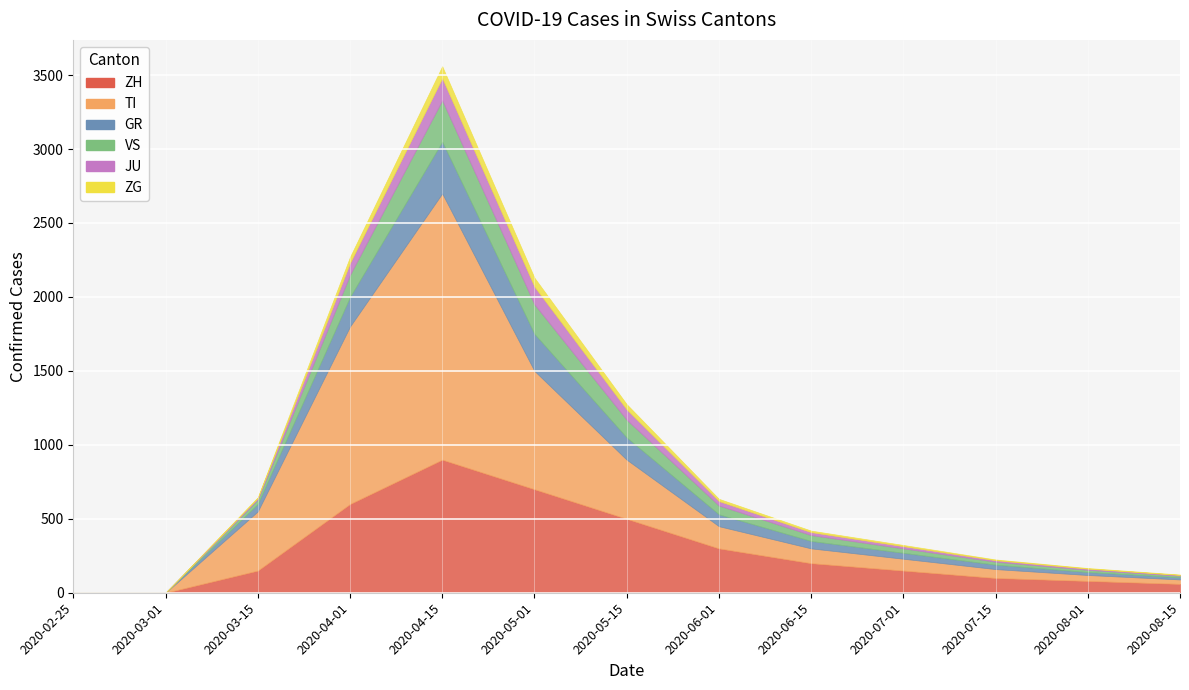

Read the TI value at 2020-07-01, to the nearest 100.

100